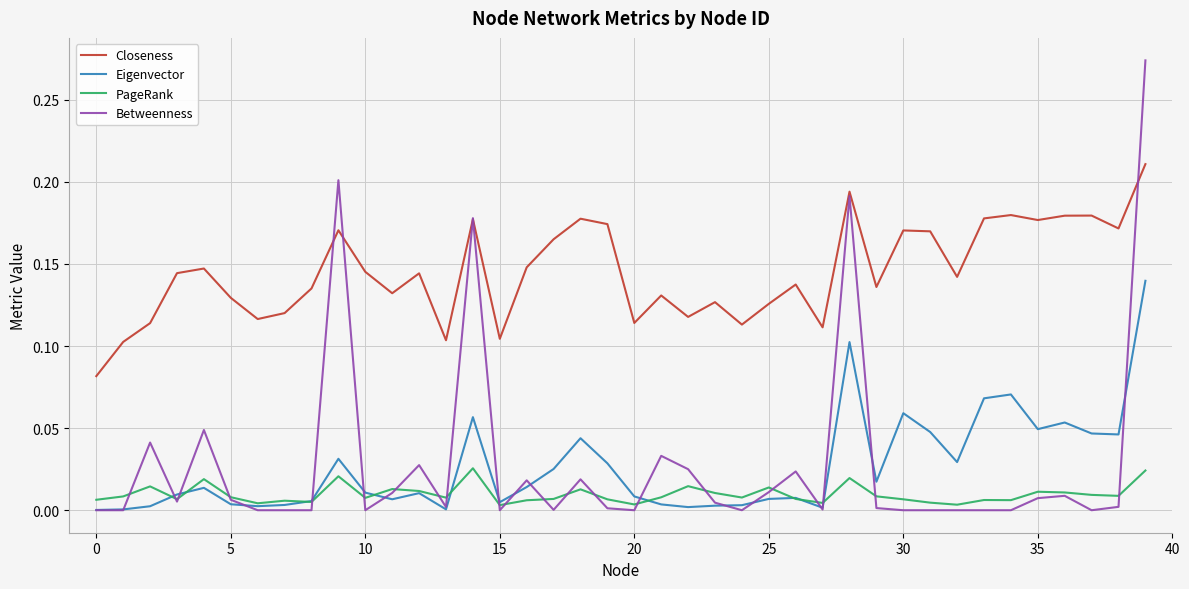

List the series in order of their peak value, lowest first.

PageRank, Eigenvector, Closeness, Betweenness